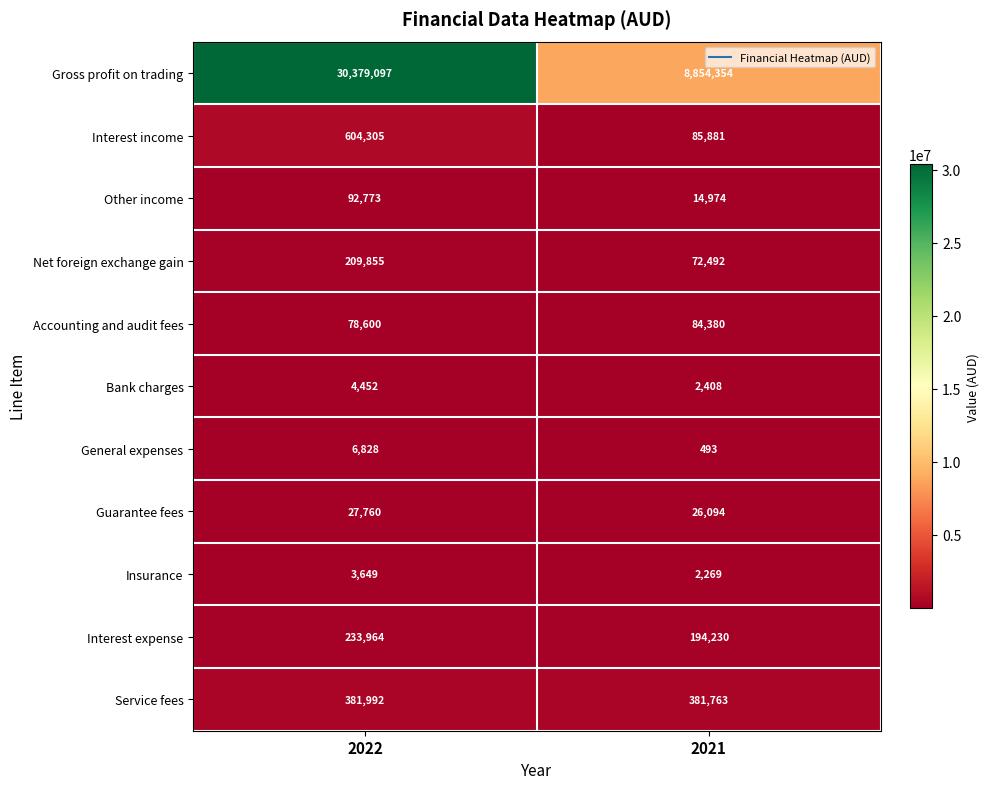

What is the smallest value displayed?

493